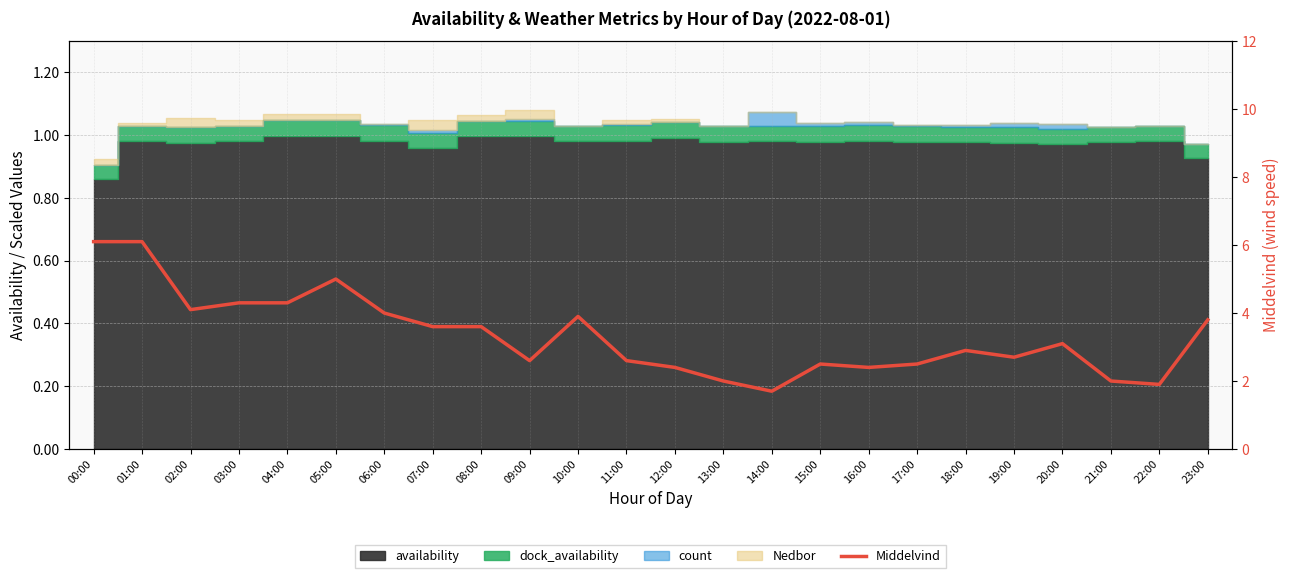

What is the difference between the values at 00:00 and 16:00?

3.7